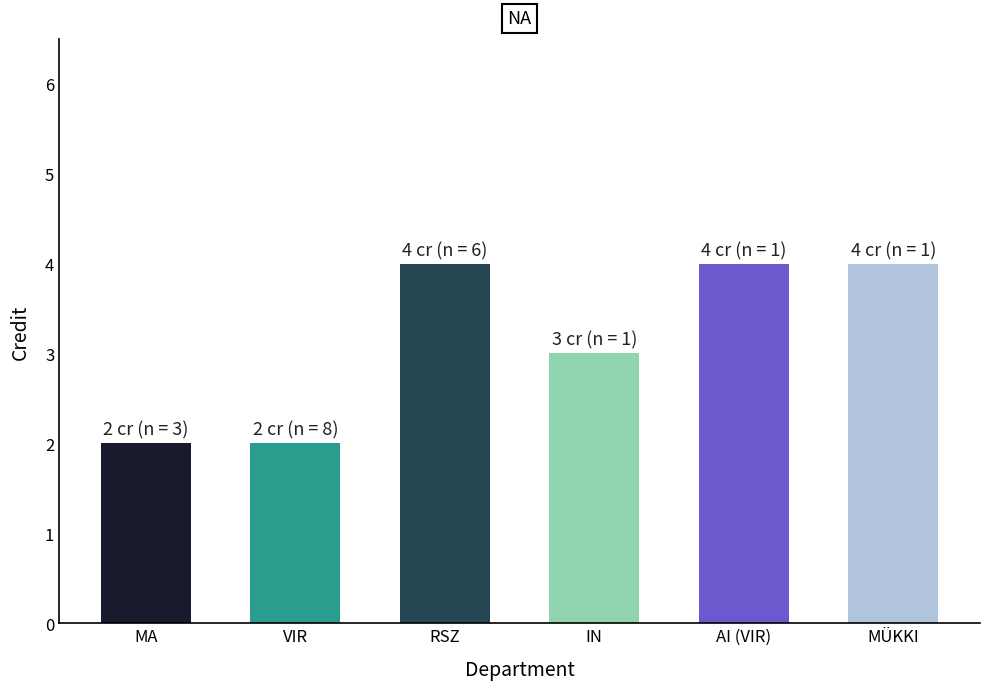

What is the maximum value shown in the chart?

4